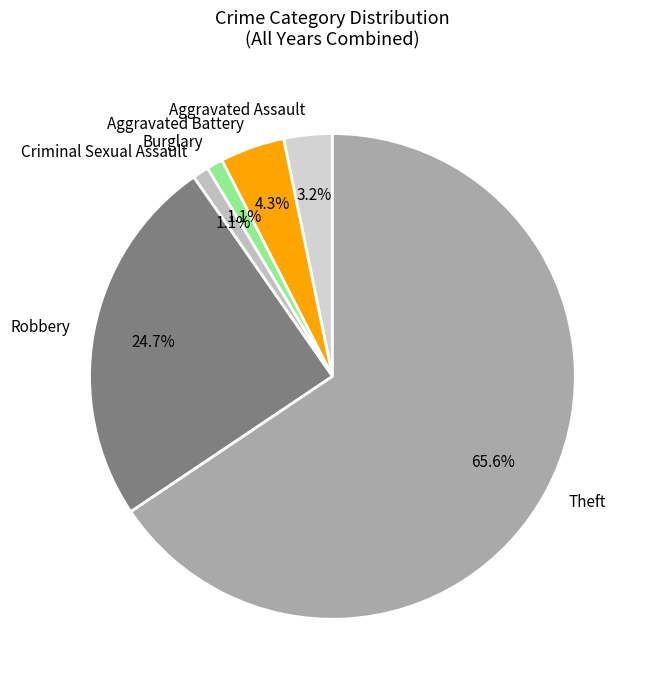

Between Theft and Burglary, which is larger?

Theft